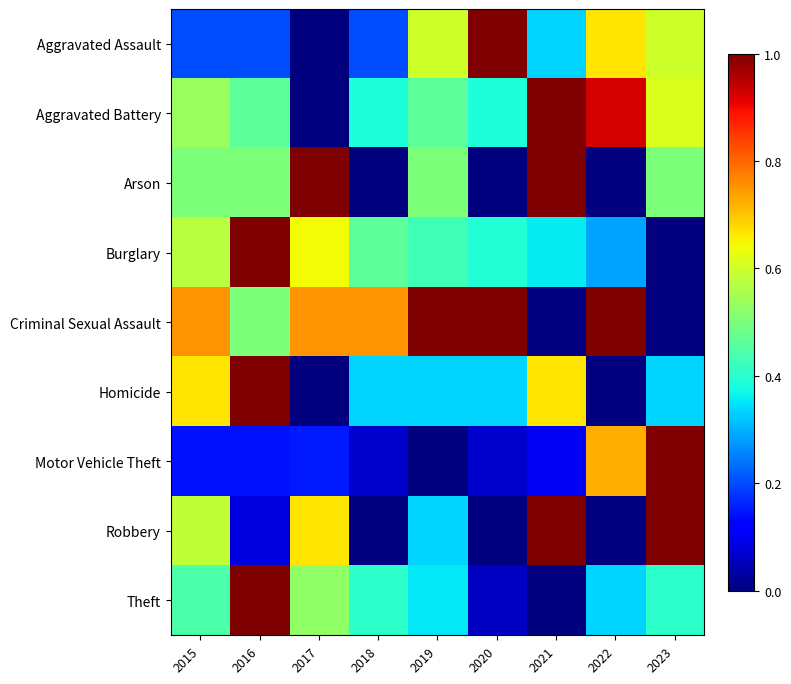

What is the total value across all series at 2019?

4.0